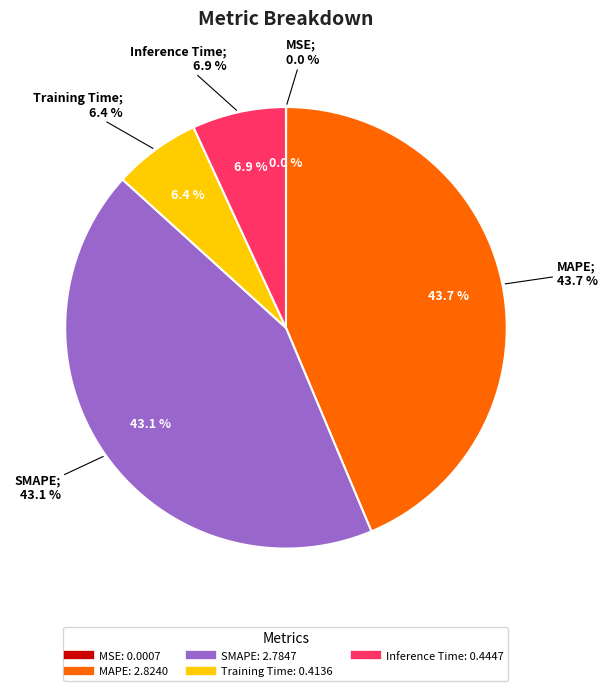

Is it true that SMAPE is 32% of the pie?

False